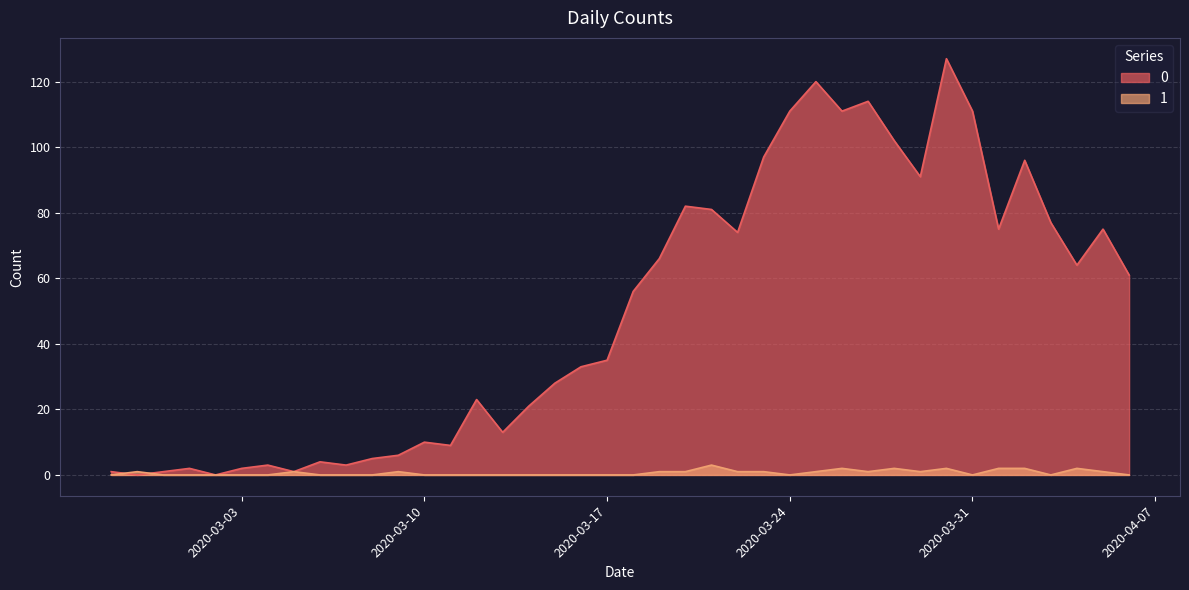

How many interior local peaks does the 1 series have?

8